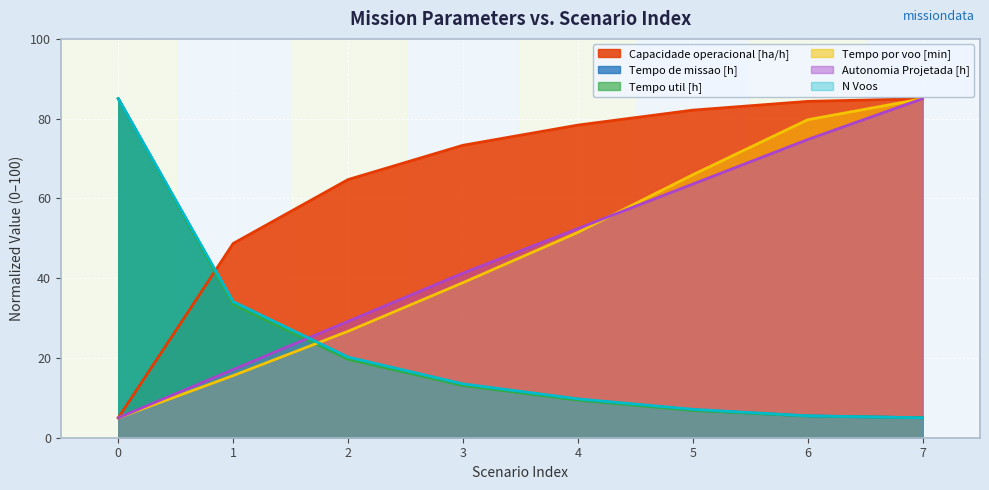

True or false: N Voos and Tempo de missao [h] cross at least once.

False